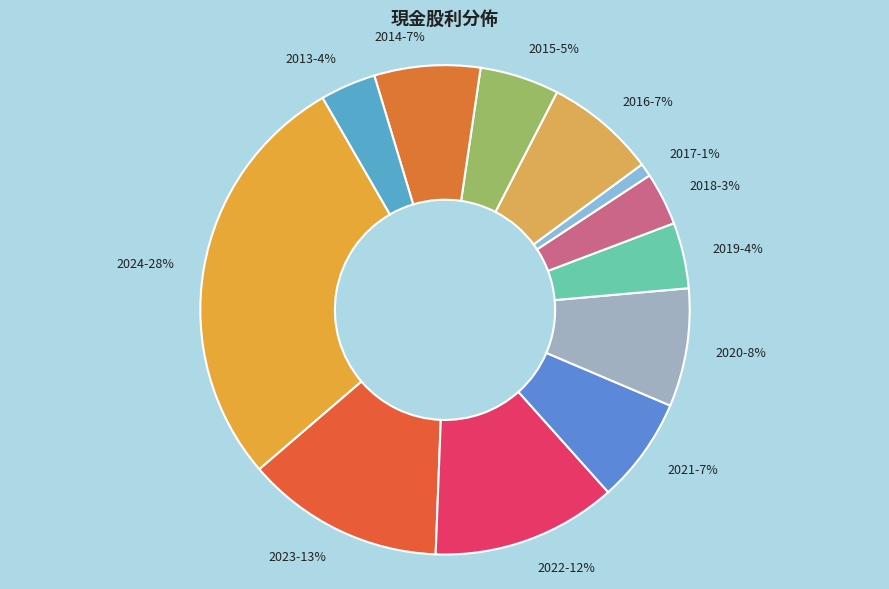

To the nearest percent, what is the combined percentage of 2014 and 2023?

20%